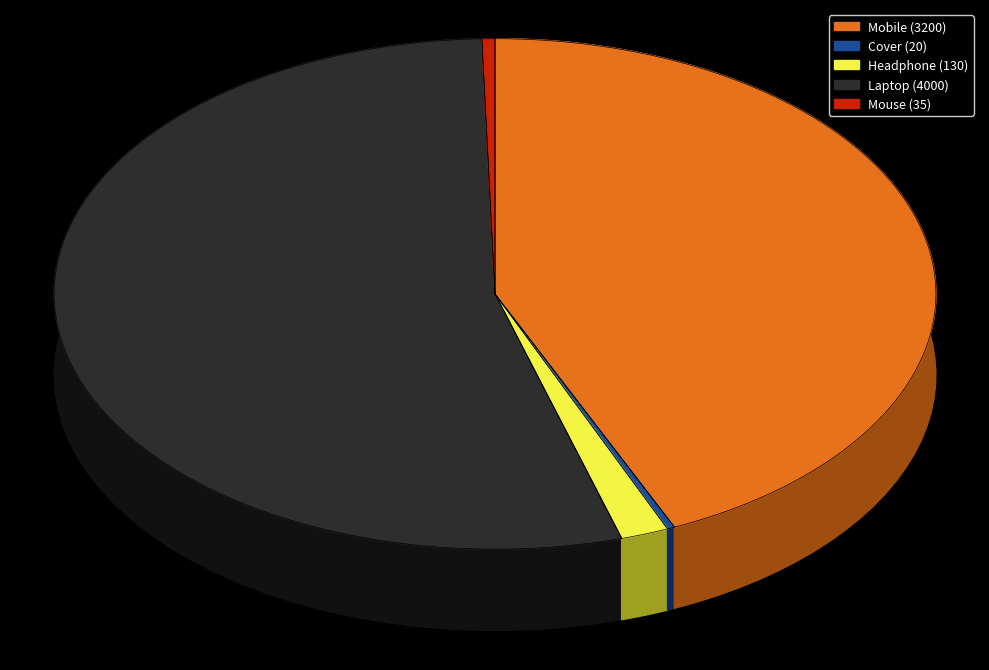

To the nearest percent, what is the difference between the Headphone and Mobile slice percentages?

42%